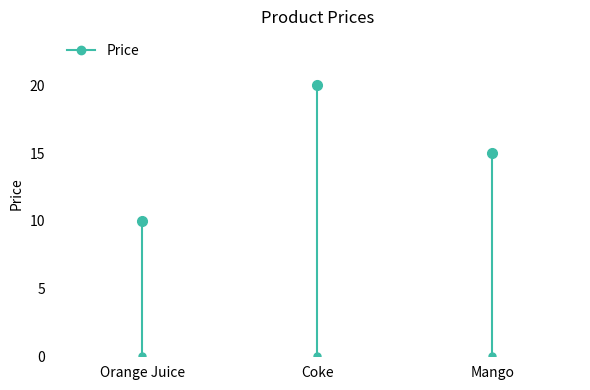

Is it true that the value at Coke is 33?

False